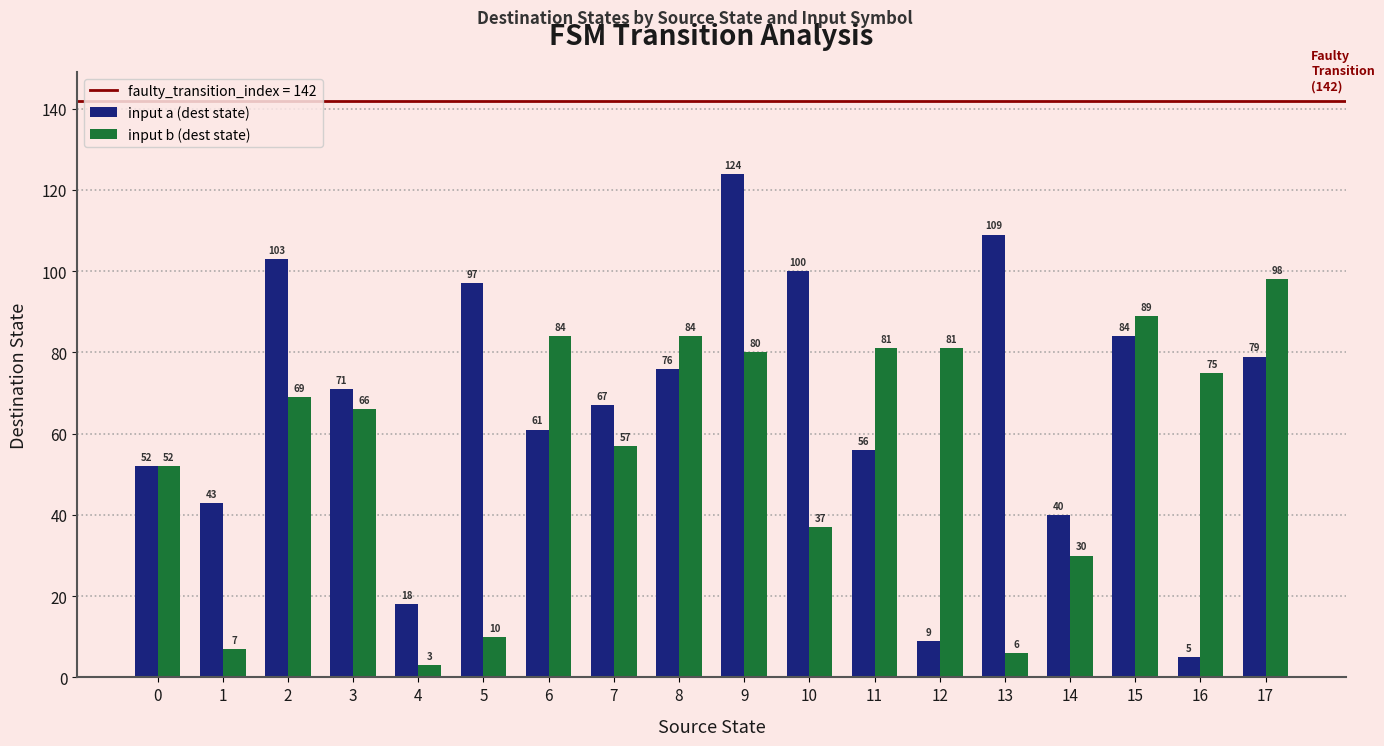

Is the value of input a (dest state) at 3 greater than the value of input b (dest state) at 17?

No